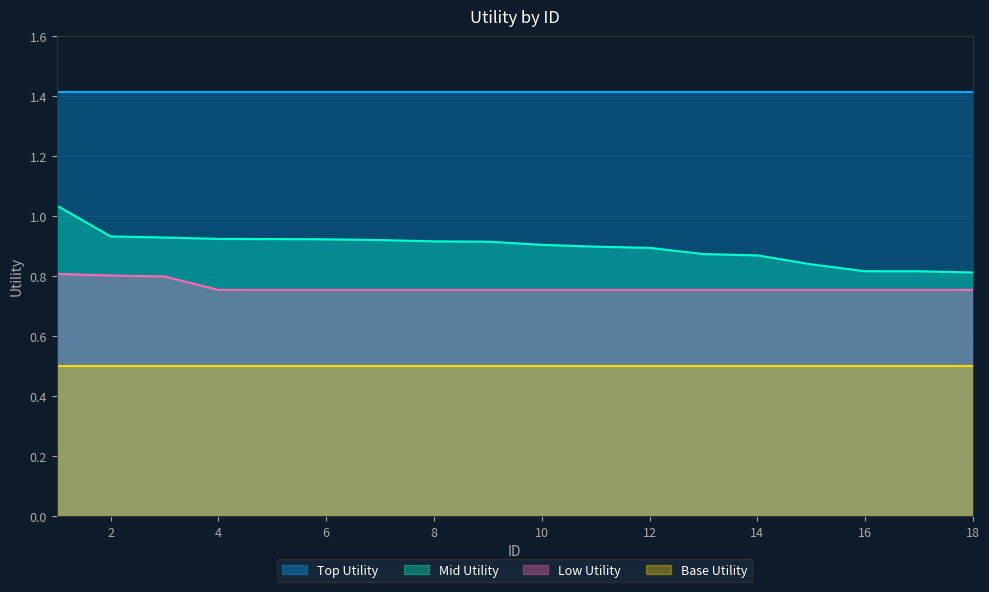

Which series has the widest spread of values?

Mid Utility